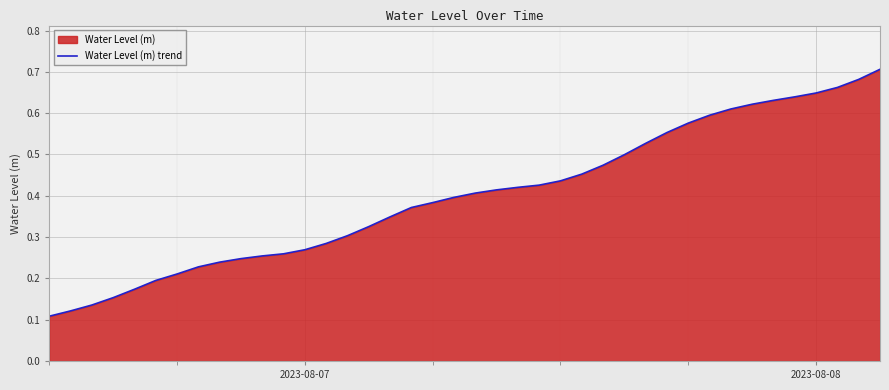

How many lines are shown in the chart?

1